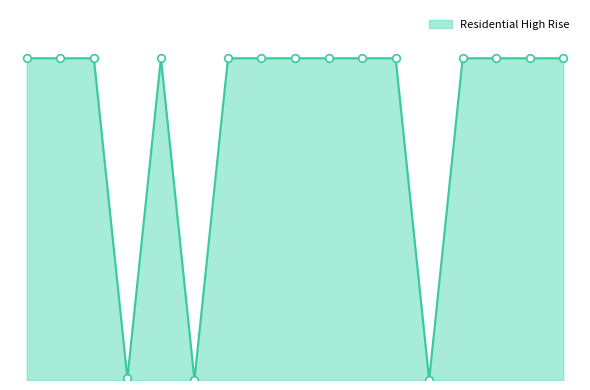

Does the chart have visible grid lines?

No